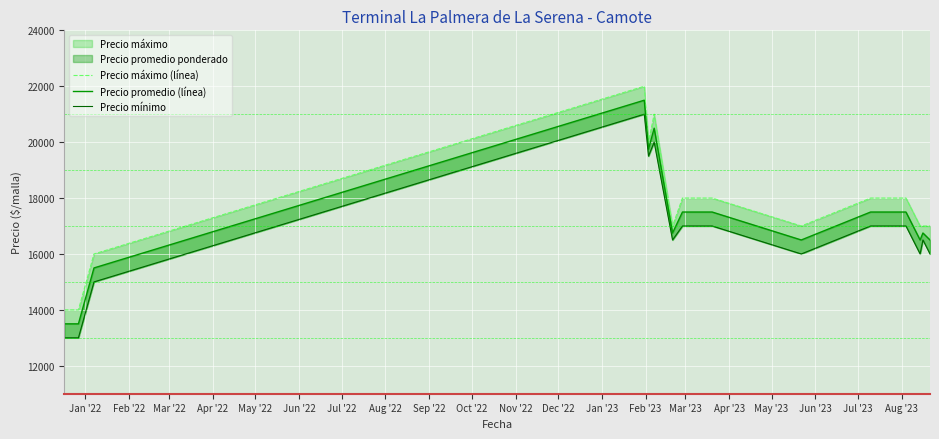

What is the smallest value displayed?

13000